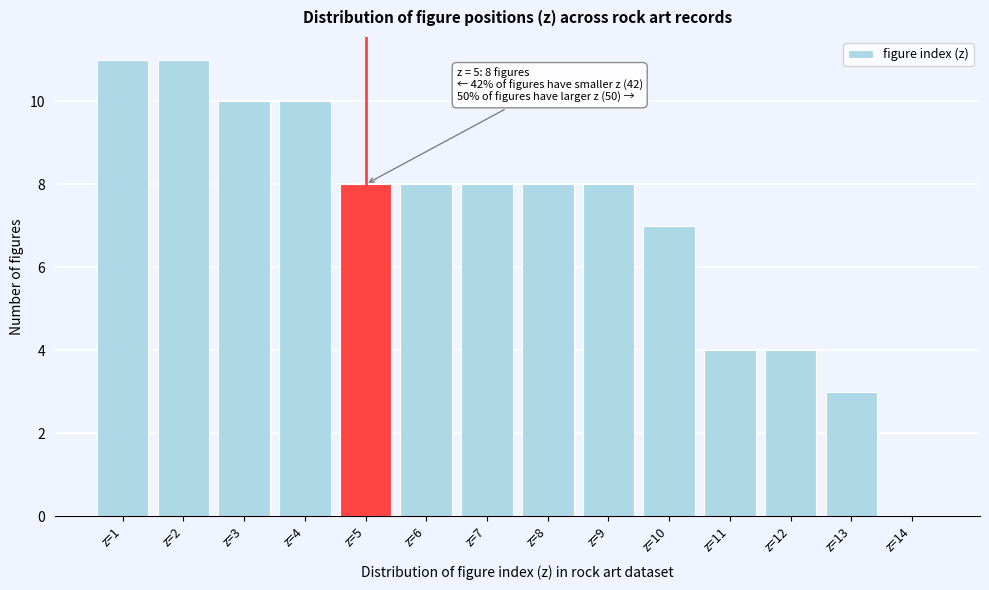

Reading right to left, extract all data points from this chart.

z=14=0	z=13=3	z=12=4	z=11=4	z=10=7	z=9=8	z=8=8	z=7=8	z=6=8	z=5=8	z=4=10	z=3=10	z=2=11	z=1=11